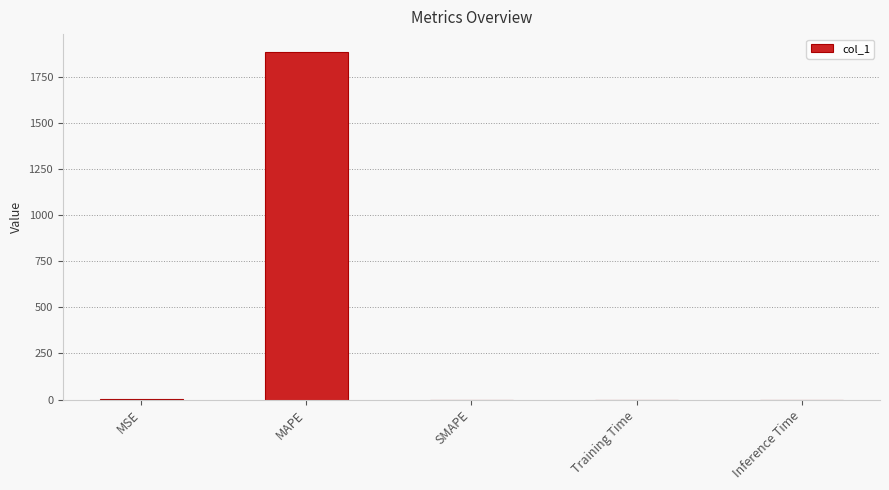

What is the maximum value shown in the chart?

1886.0